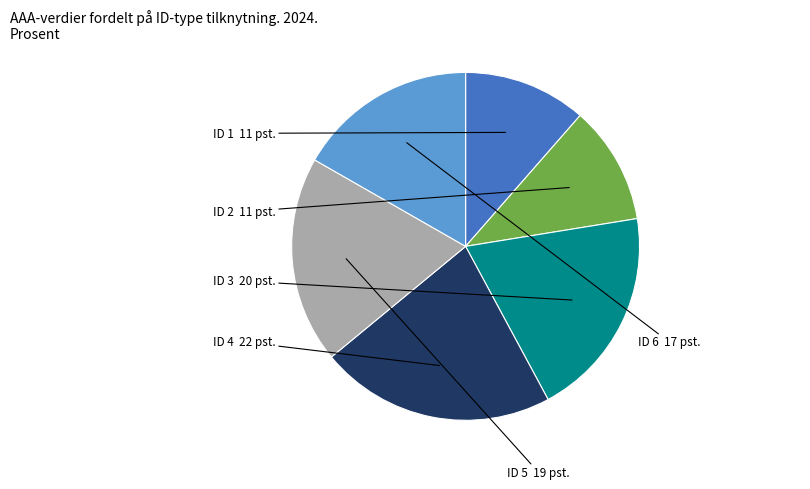

How many slices are in this pie chart?

6